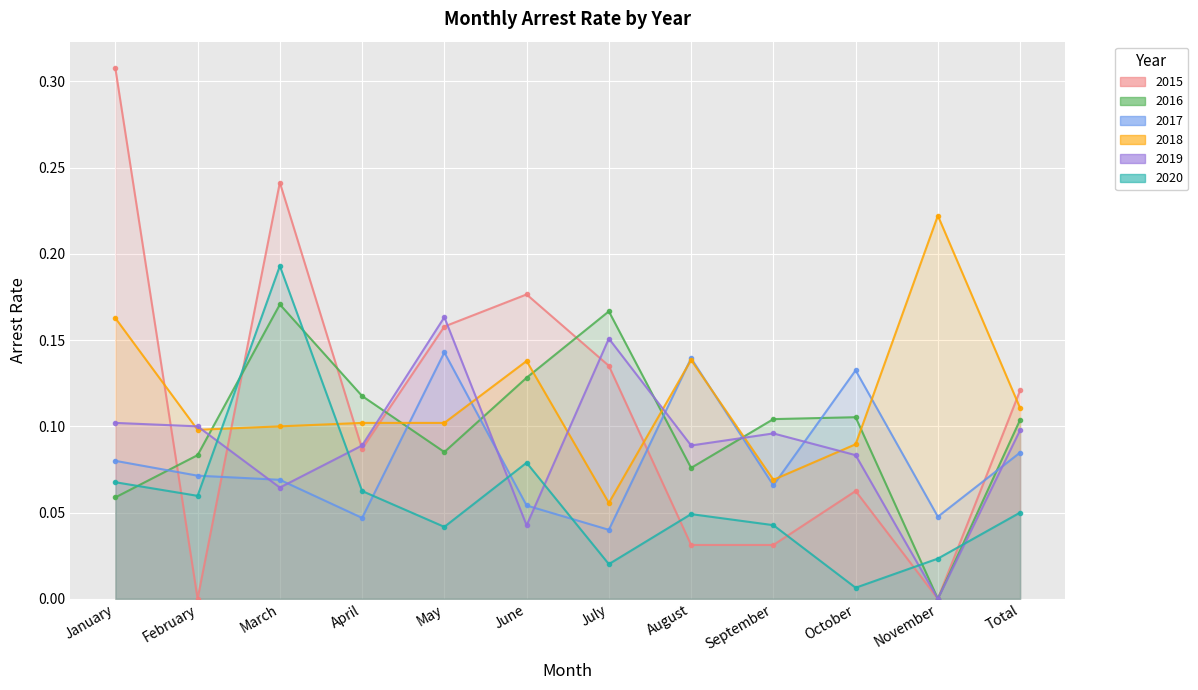

What is the label of the 2nd point from the left?

February